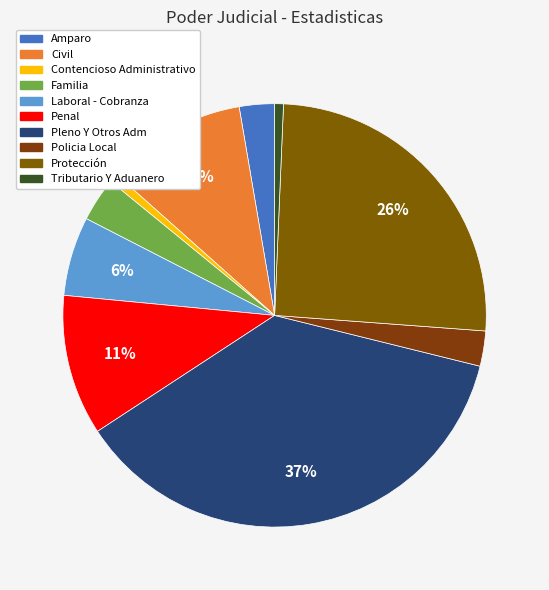

How many slices are in this pie chart?

10